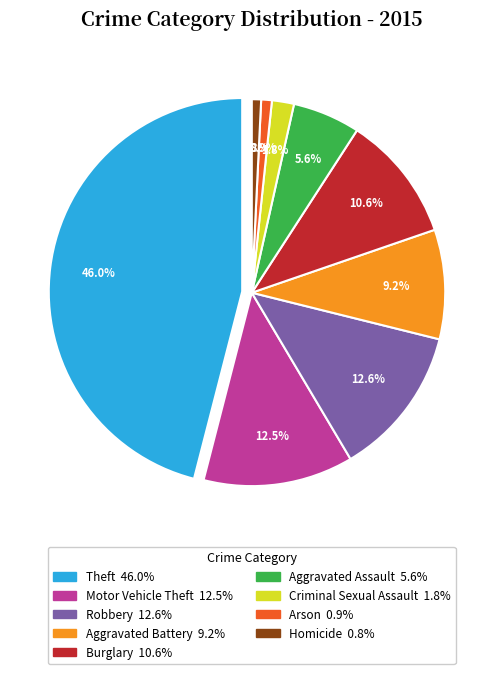

Does any single category account for the majority?

No